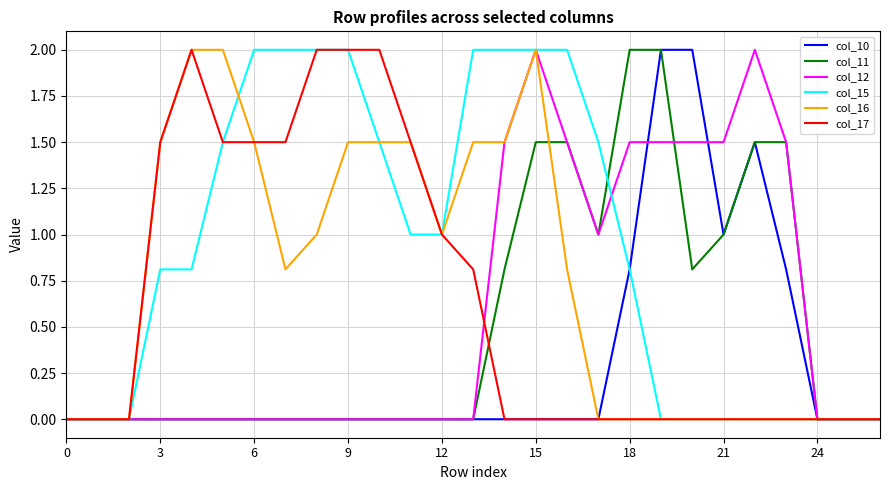

What is the difference between the maximum and minimum values in the col_10 series?

2.0